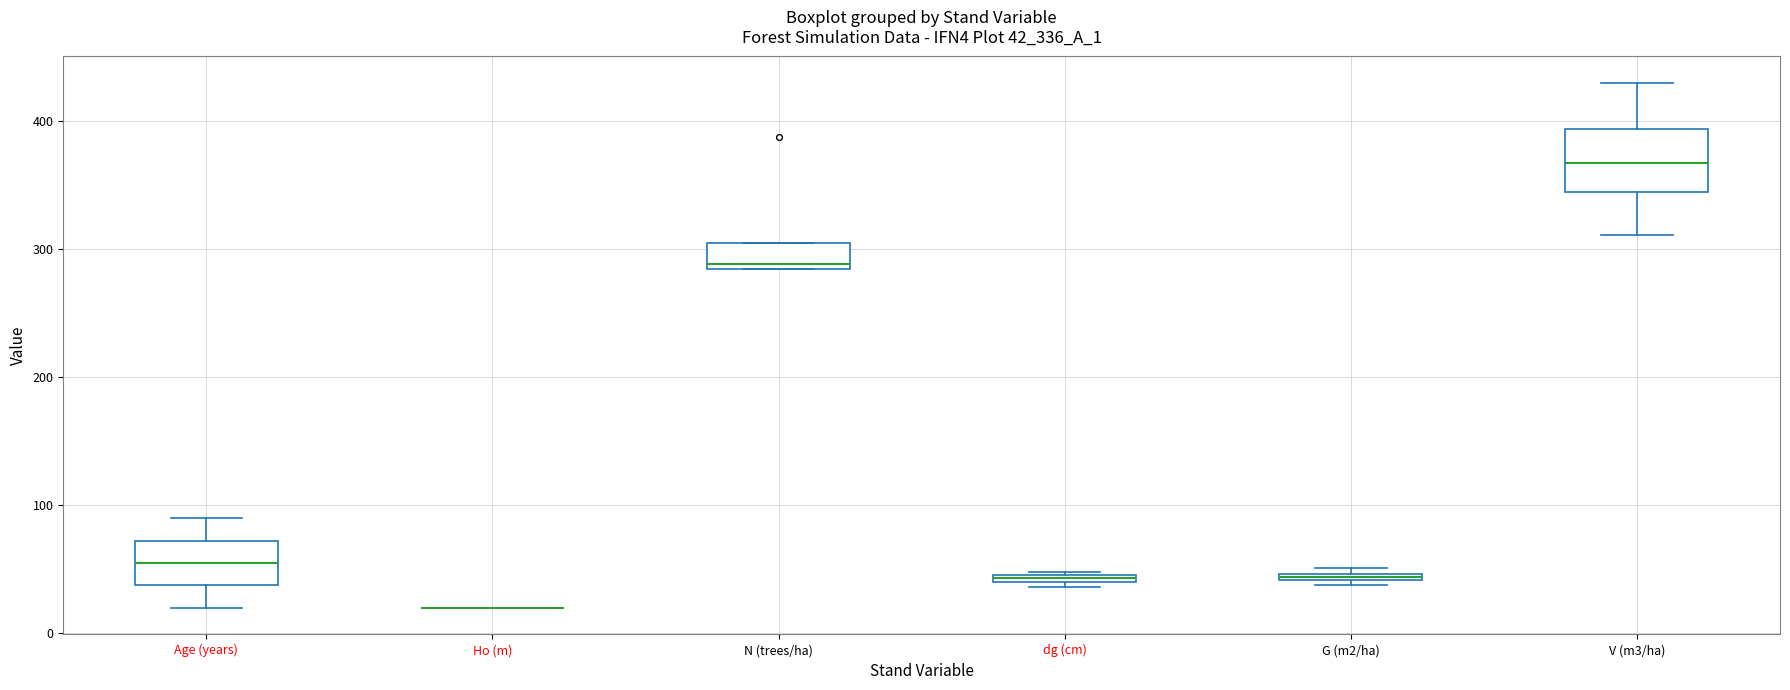

Where is the lower edge of the box for N (trees/ha) on the y-axis? The values are not printed on the chart, so give them approximately, as read against the axis.

280